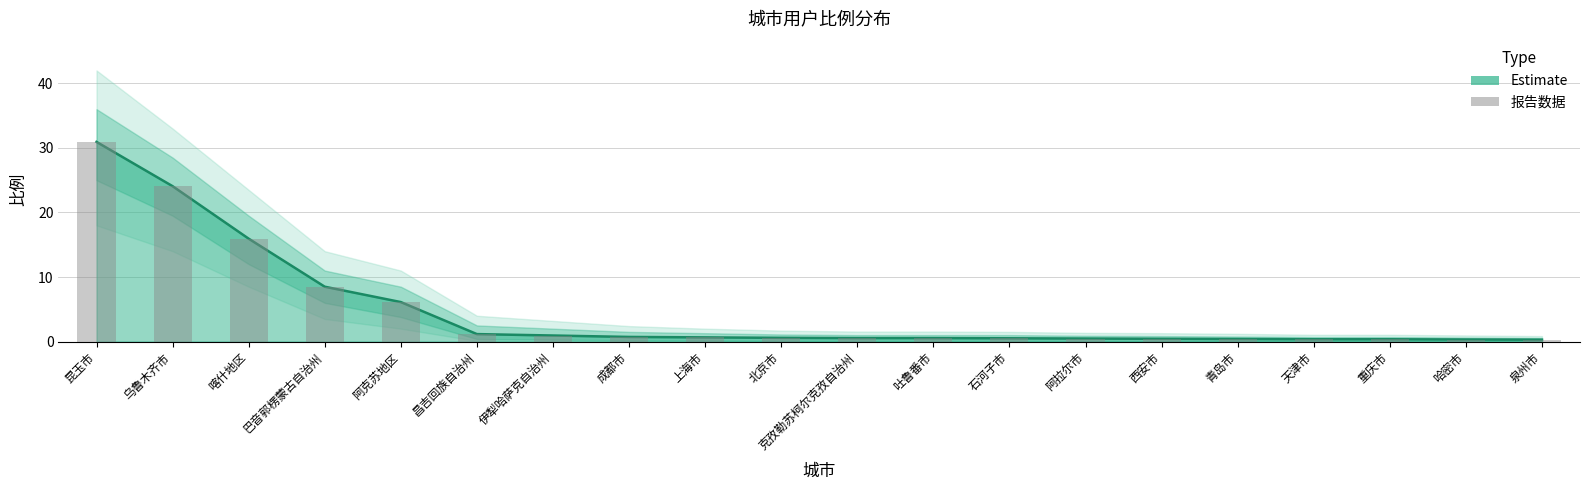

Where is 比例 nearest to the value 15?

喀什地区